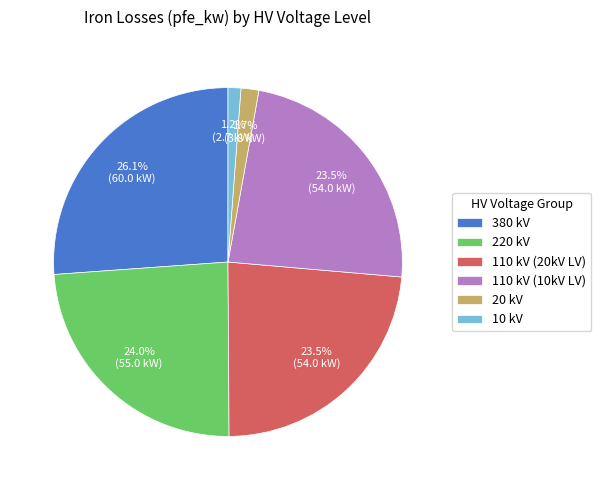

Does 110 kV (20kV LV) account for over 50% of the chart?

No